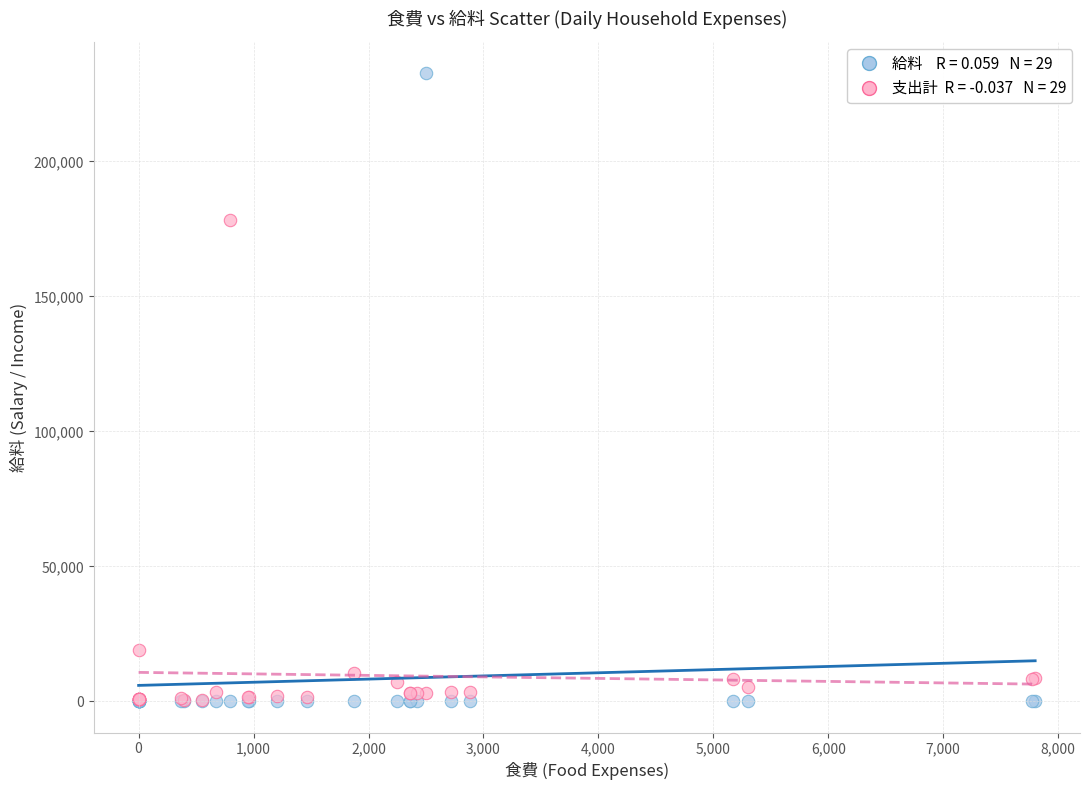

Across all series, what Y value is closest to 116328?

178364